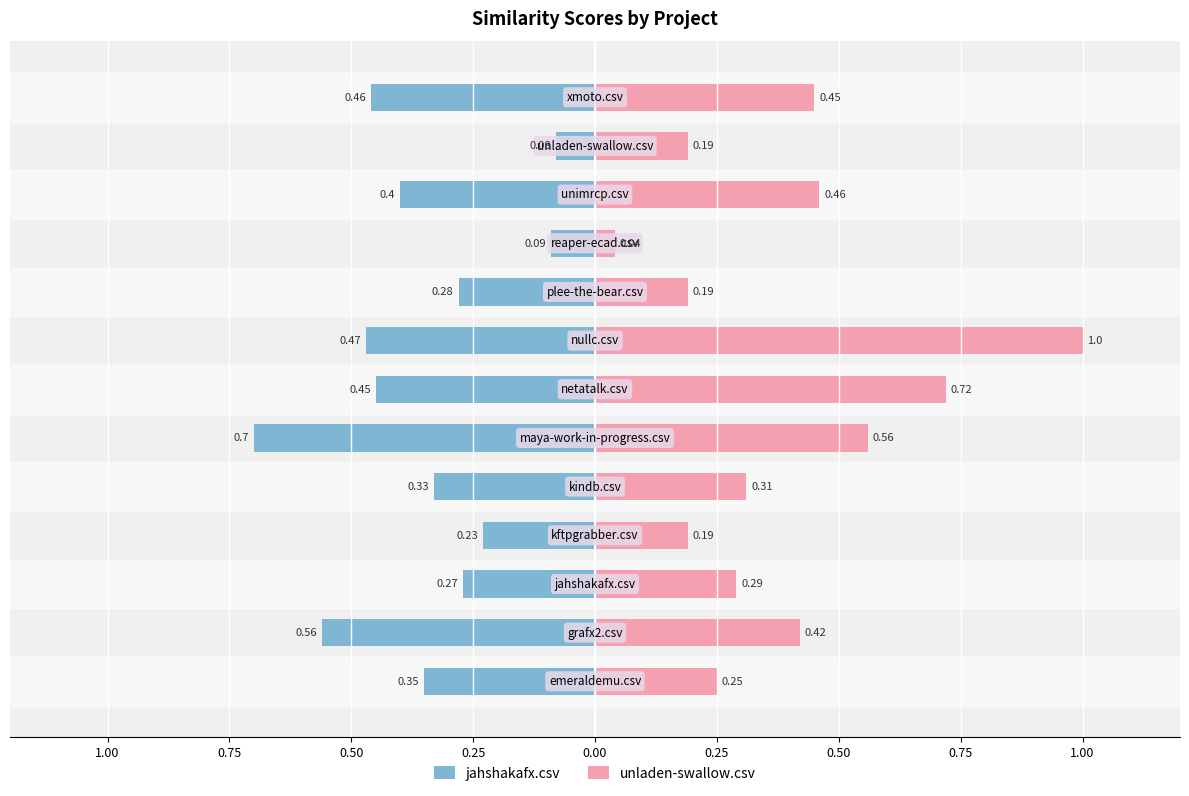

Rank the series at 0.75 from highest to lowest value.

unladen-swallow.csv, jahshakafx.csv